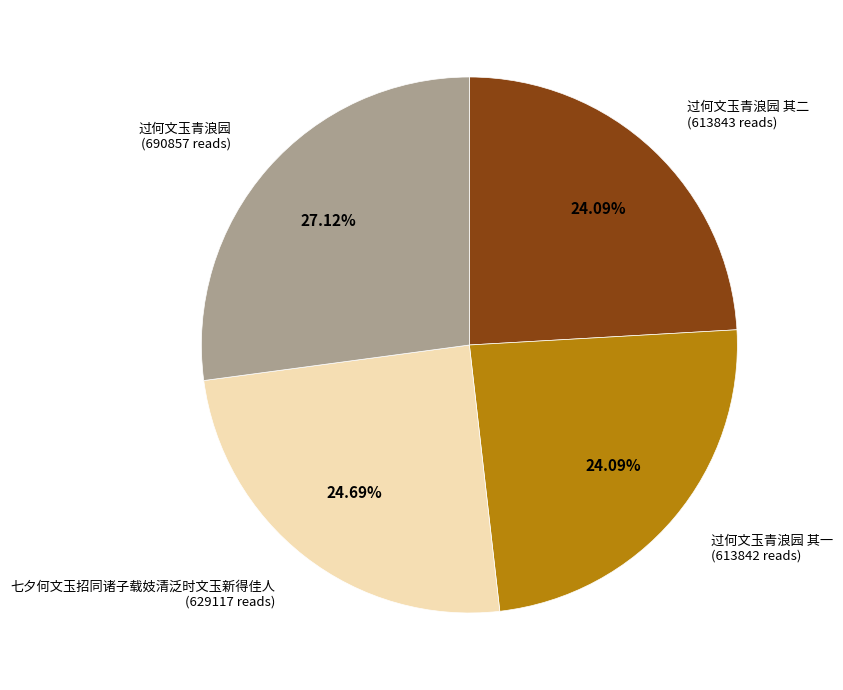

To the nearest percent, what is the difference between the 七夕何文玉招同诸子载妓清泛时文玉新得佳人 and 过何文玉青浪园 其一 slice percentages?

1%